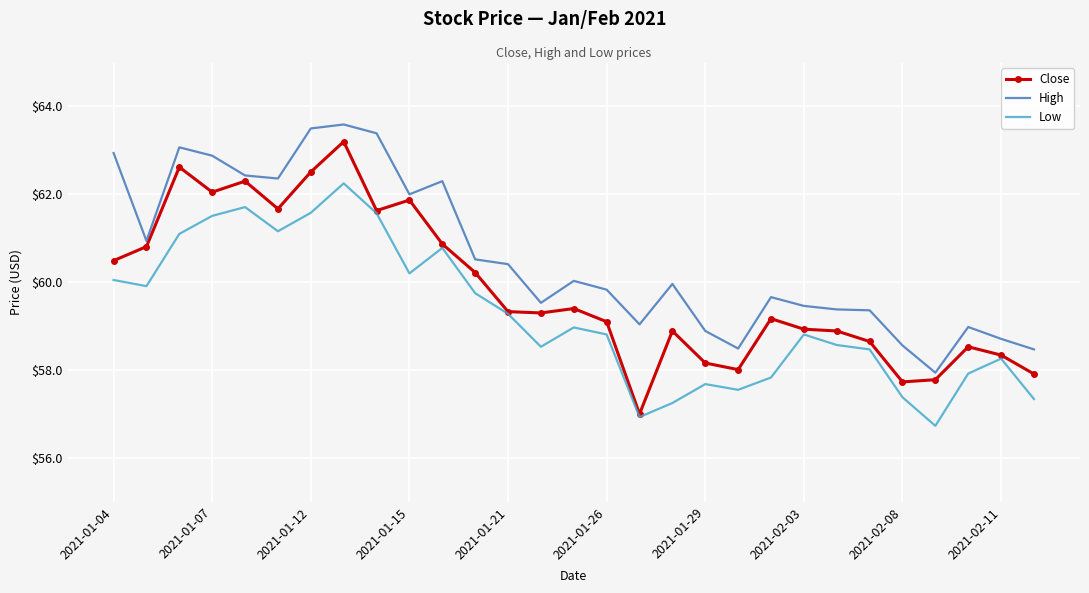

Which series has the largest total across all categories?

High